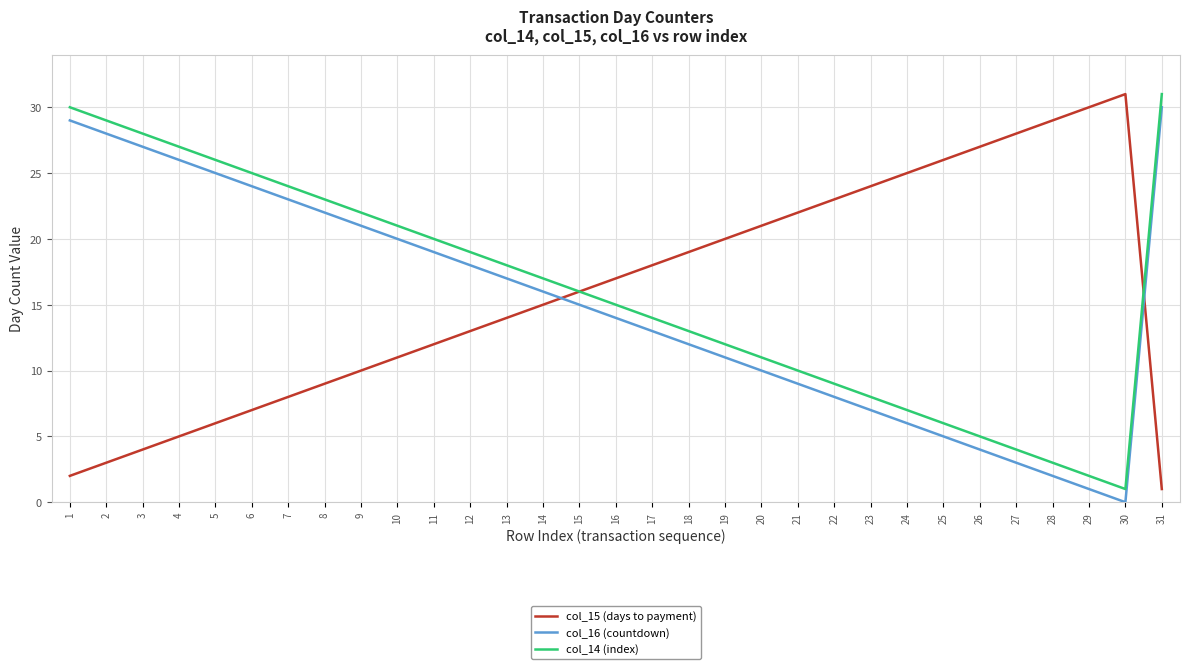

Which series ends up on top after the final intersection of col_16 (countdown) and col_15 (days to payment)?

col_16 (countdown)